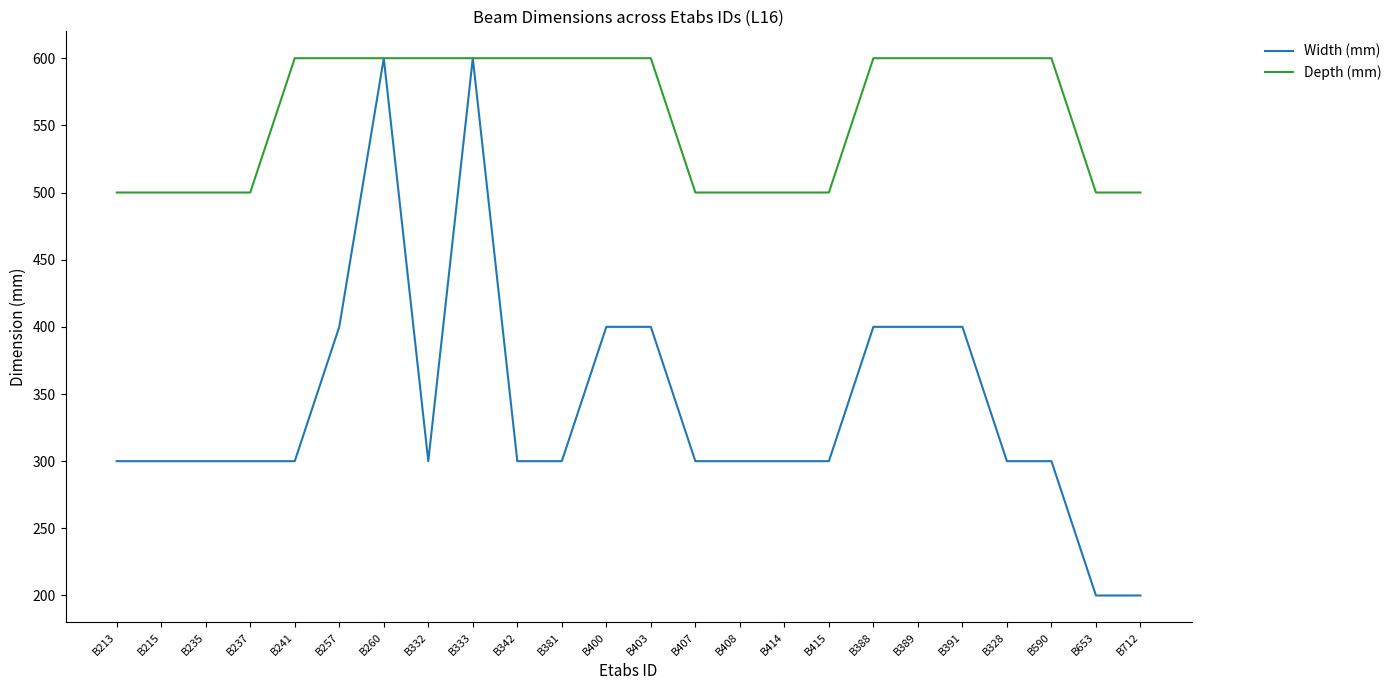

Which series has the largest total across all categories?

Depth (mm)